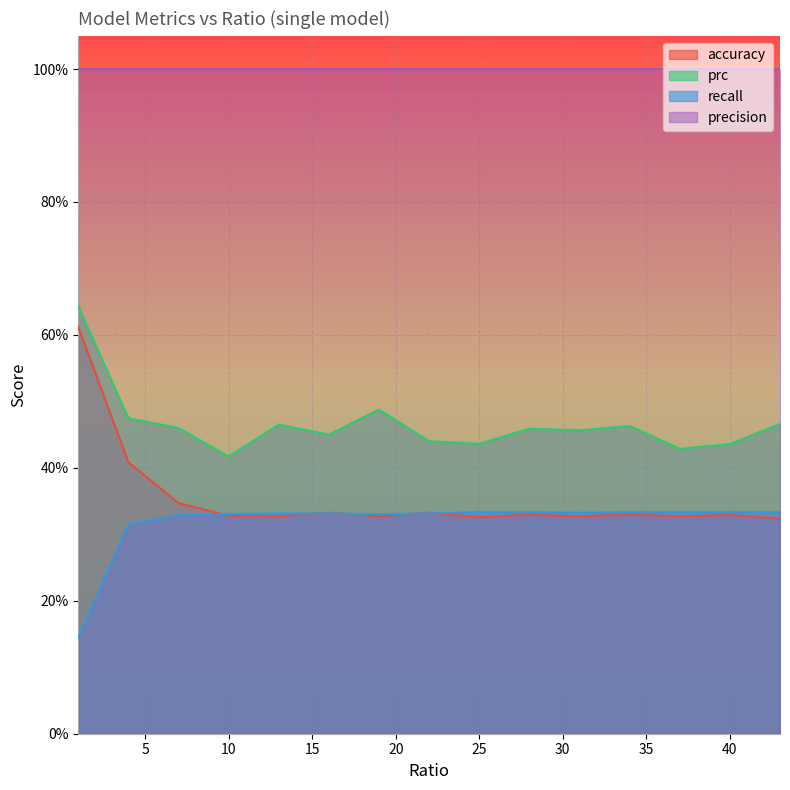

How many categories are shown in the chart?

15